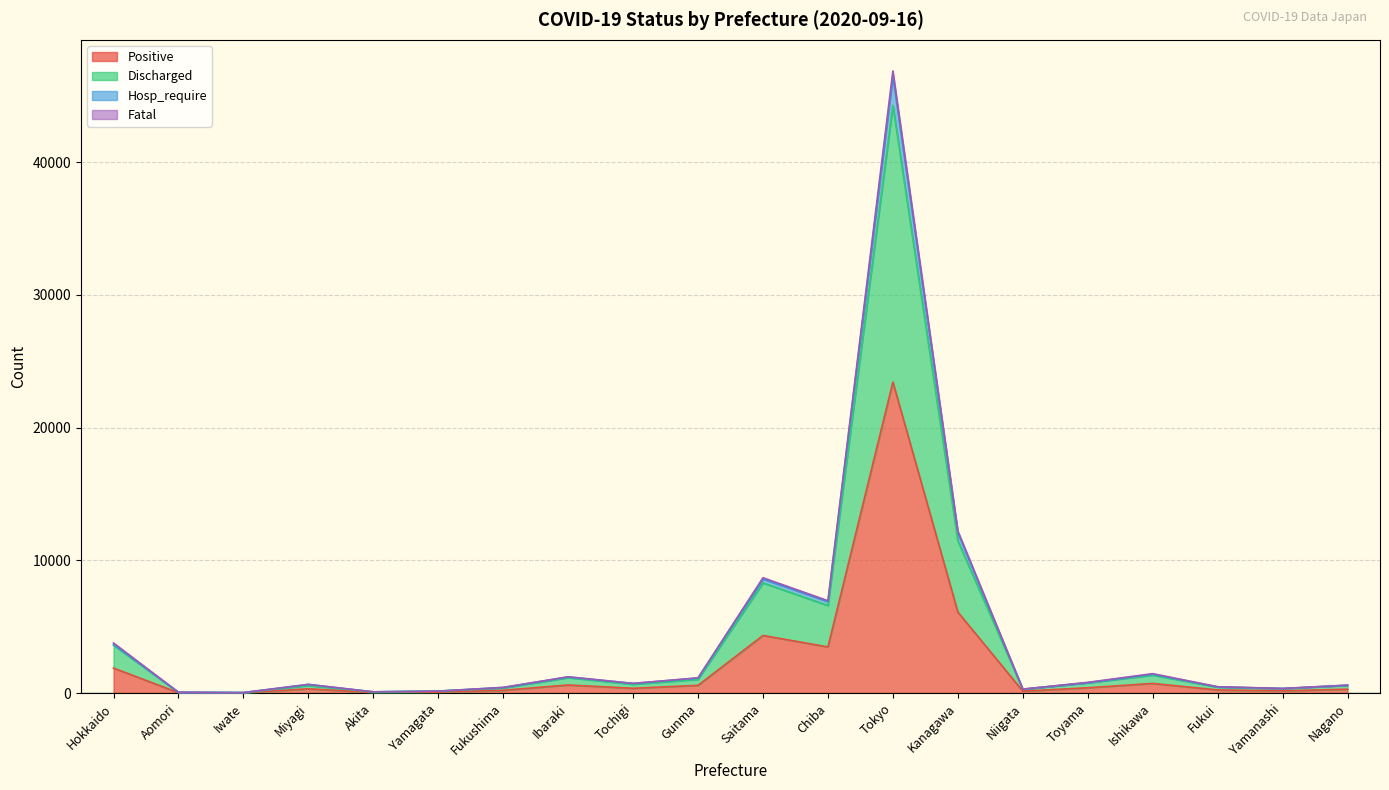

Between Nagano and Niigata, which is larger?

Nagano